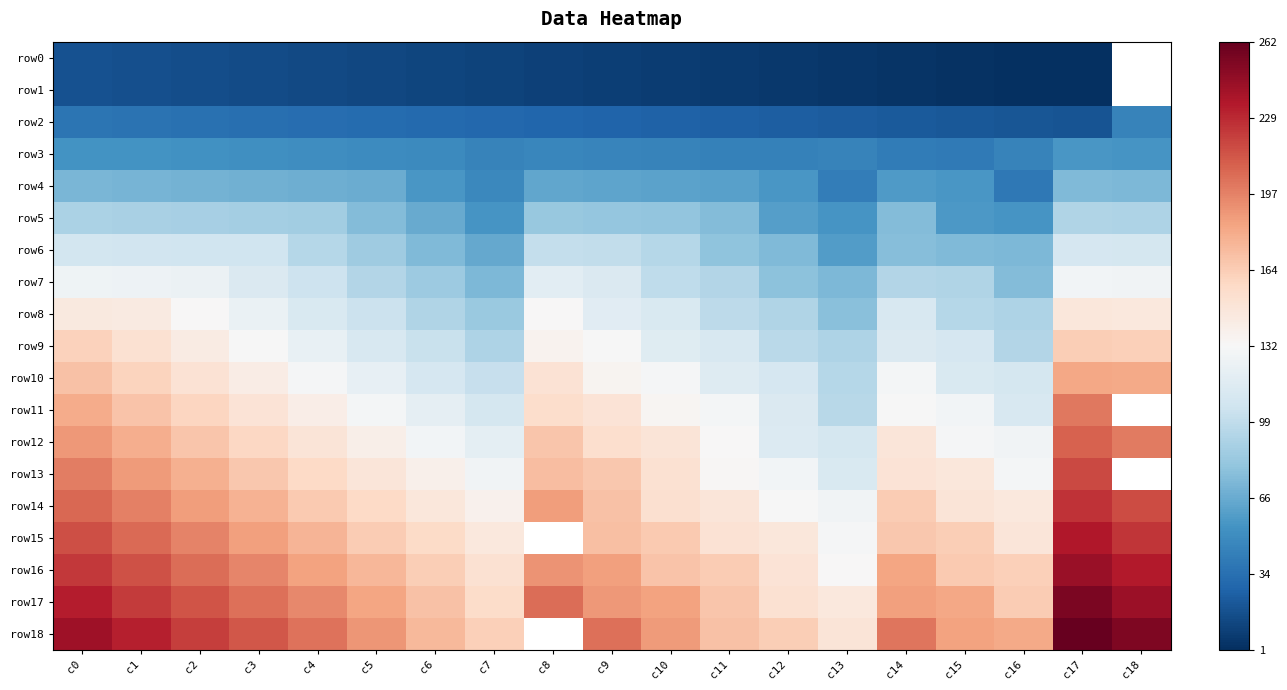

Between c5 and c3, which is larger?

c3